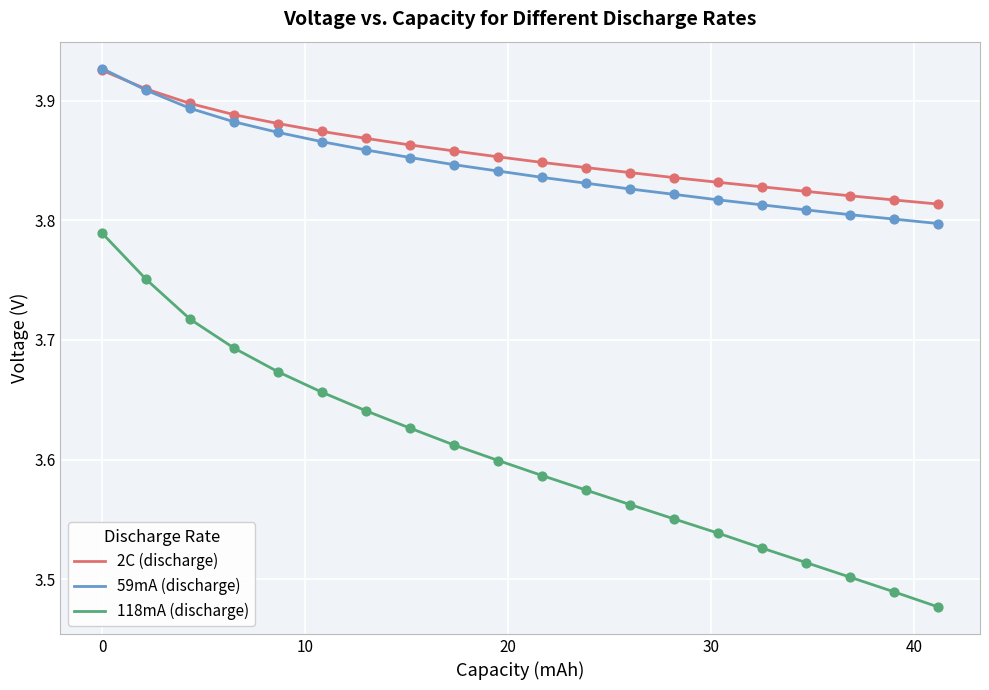

What are all the series names shown in the legend?

2C (discharge), 59mA (discharge), 118mA (discharge)